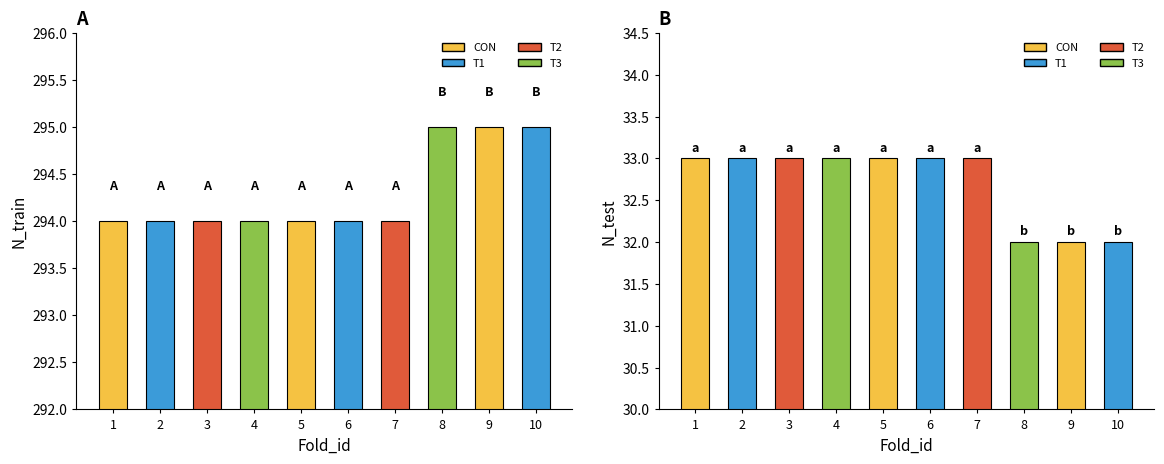

What is the difference between the maximum and minimum values in the N_test series?

1